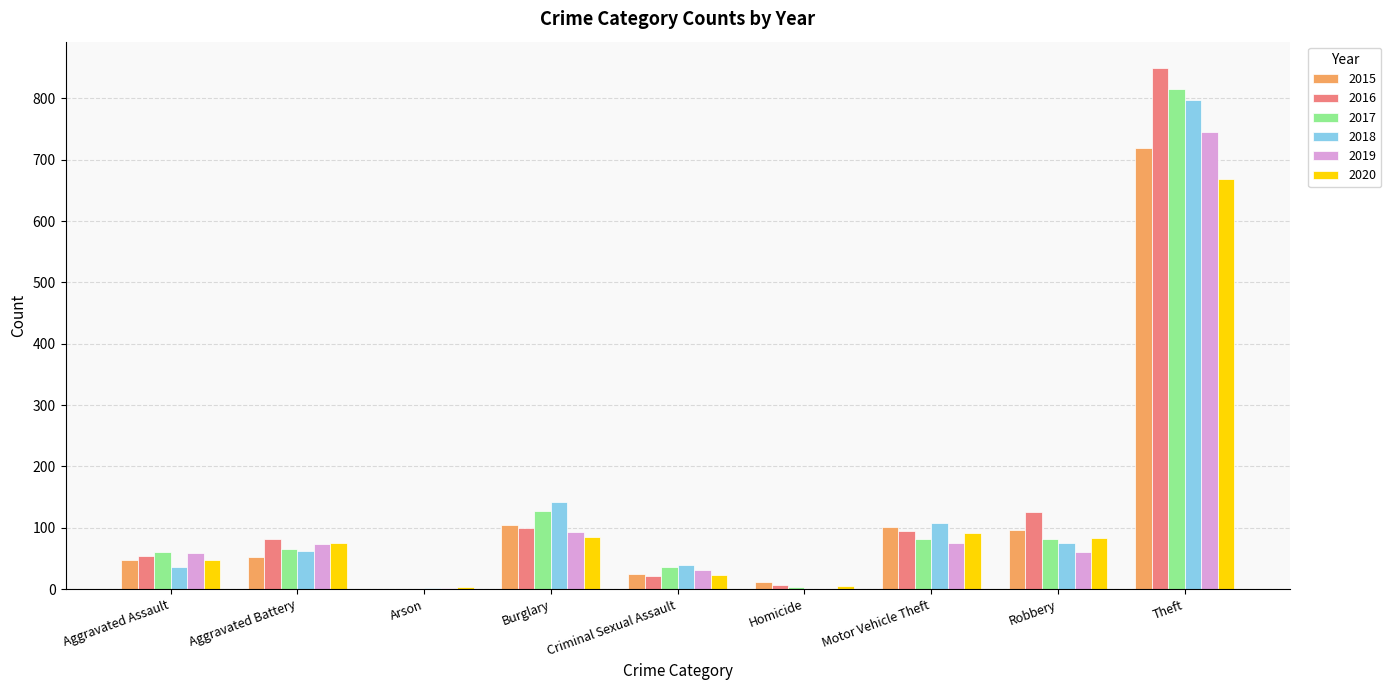

Which series changed the most between Aggravated Battery and Theft?

2016